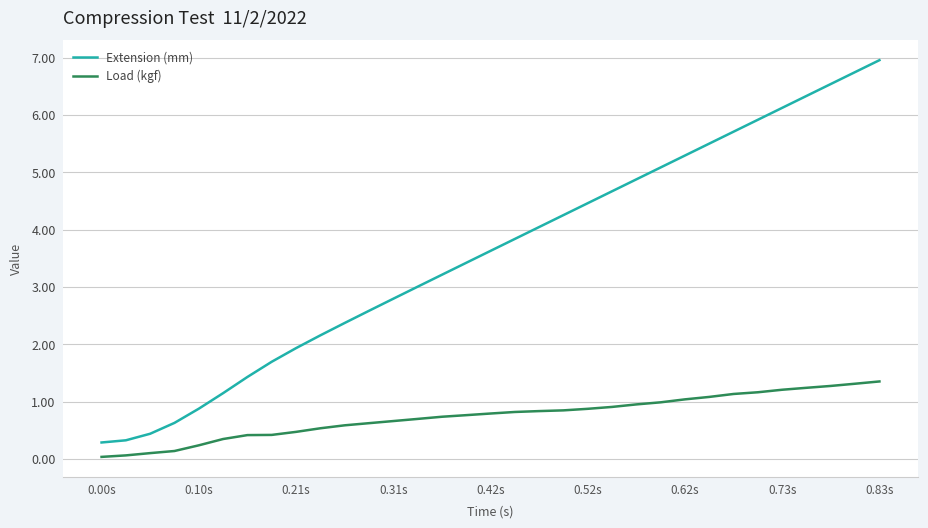

What are all the series names shown in the legend?

Extension (mm), Load (kgf)